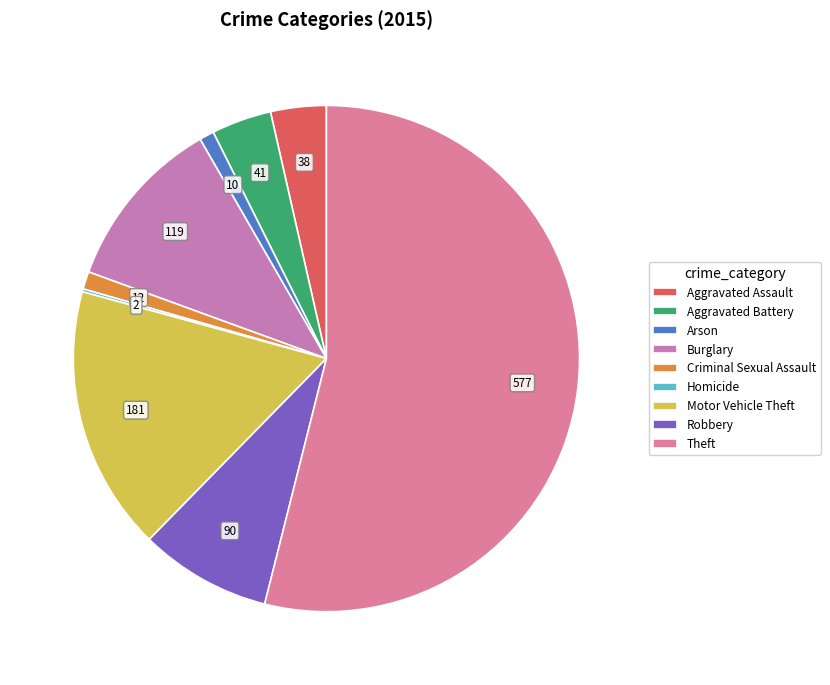

To the nearest percent, what is the combined percentage of Arson and Burglary?

12%